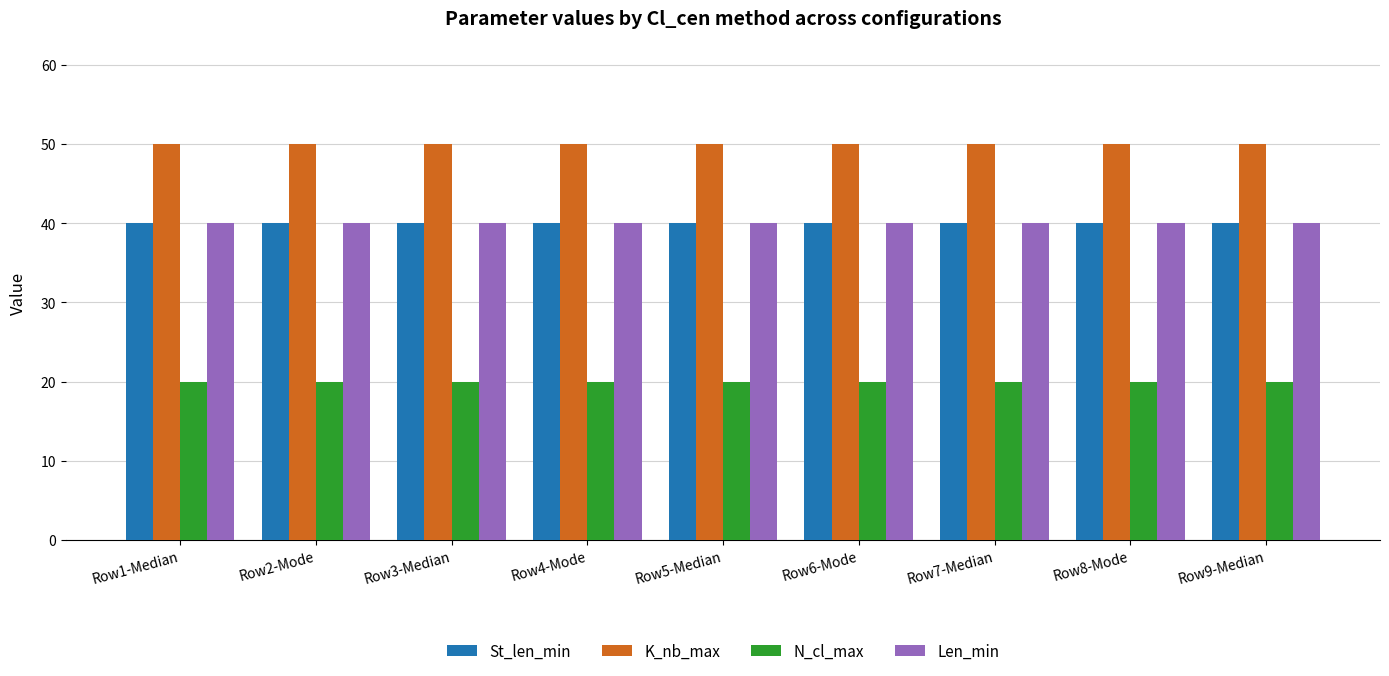

Reading right to left, what are all the values shown in this chart?

St_len_min: 40	40	40	40	40	40	40	40	40
K_nb_max: 50	50	50	50	50	50	50	50	50
N_cl_max: 20	20	20	20	20	20	20	20	20
Len_min: 40	40	40	40	40	40	40	40	40